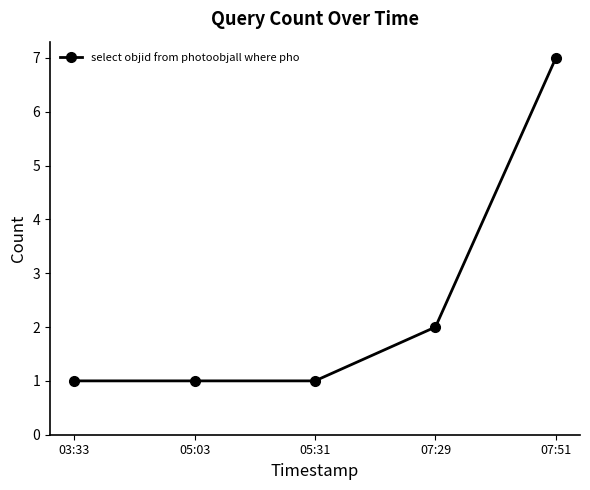

What is the minimum value shown in the chart?

1